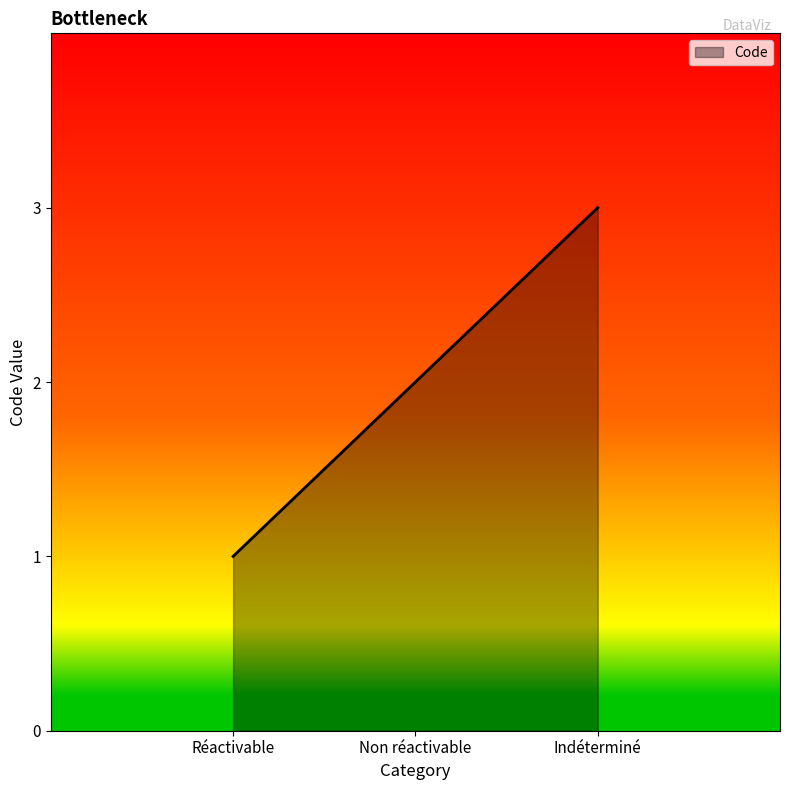

How many lines are shown in the chart?

1